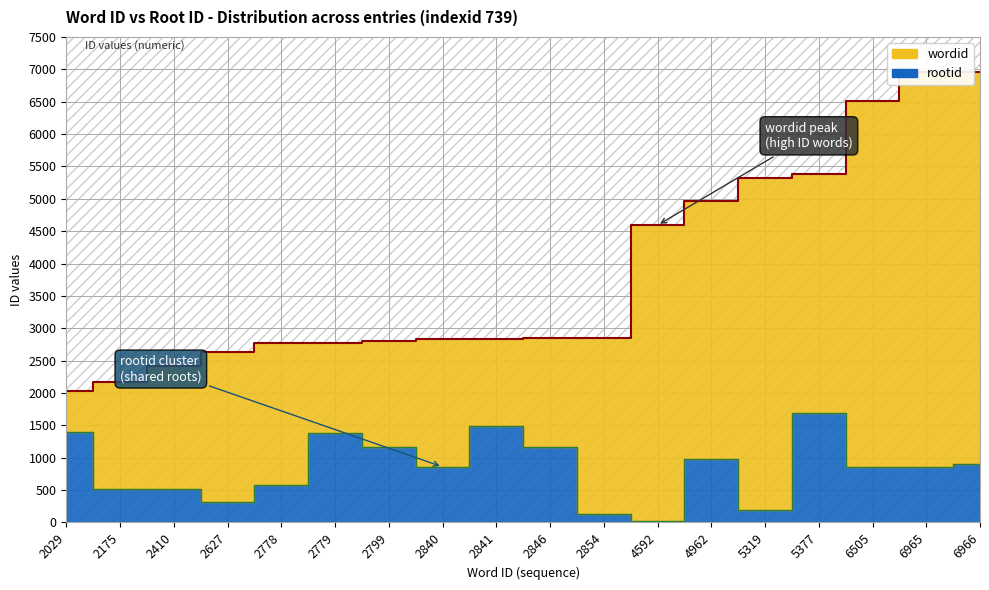

Which label corresponds to the smallest value in the chart?

4592